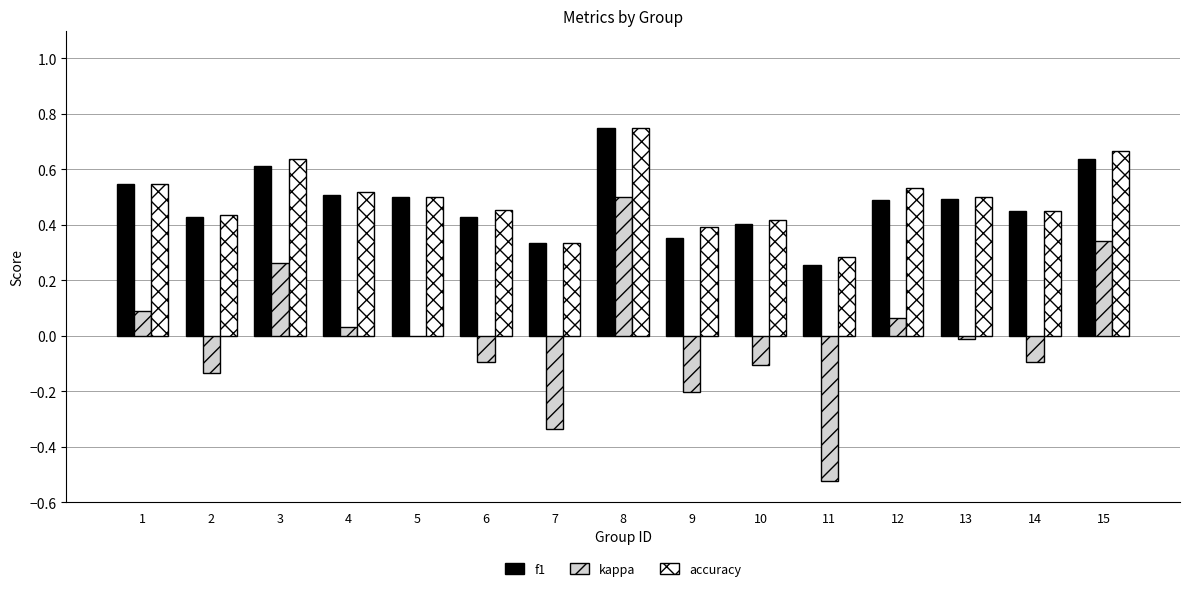

Is the value of kappa at 5 greater than the value of accuracy at 2?

No